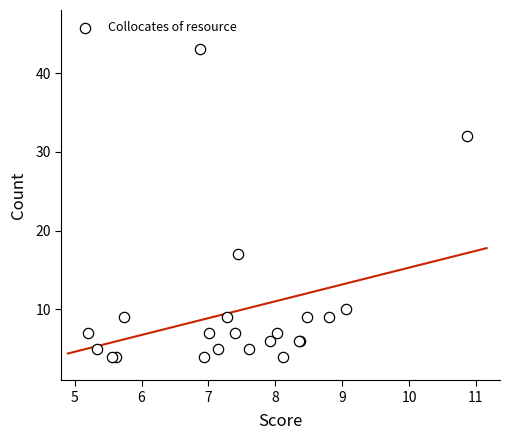

What Y value in the scatter plot is closest to 23?

17